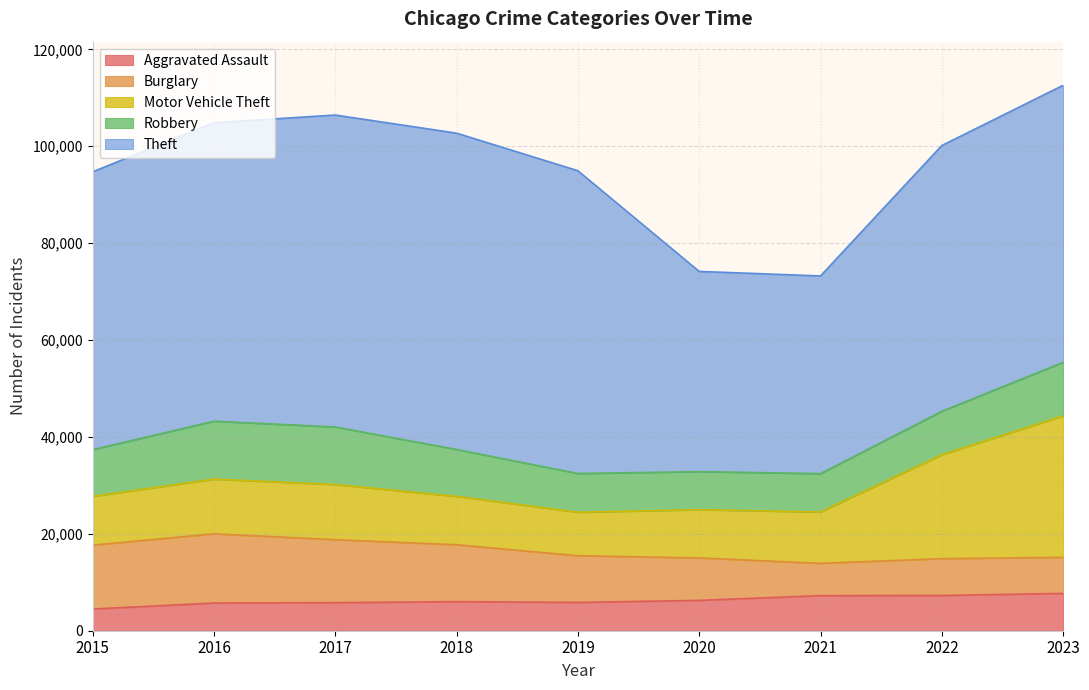

The Robbery series shows 7995 at 2019. True or false?

True